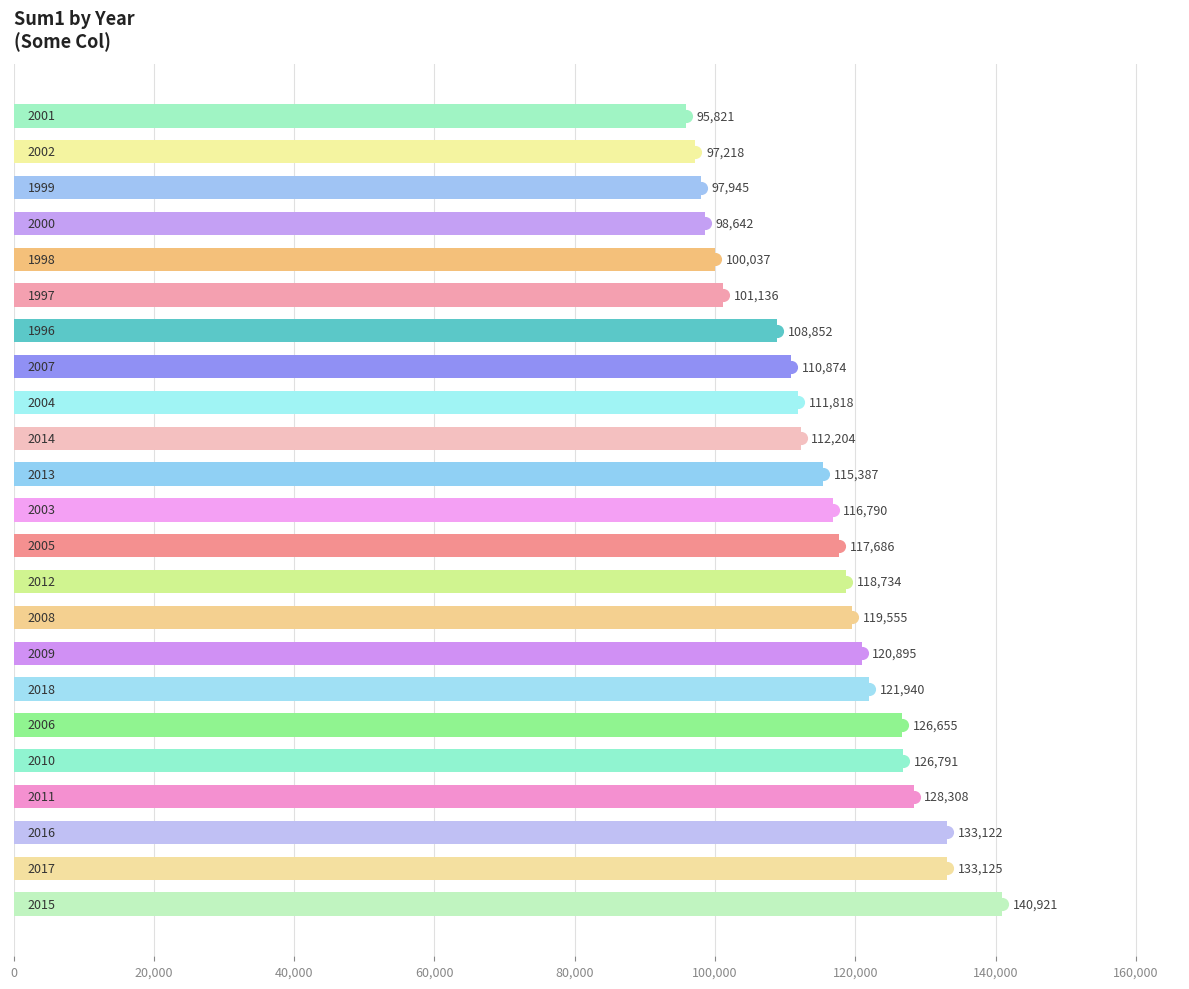

What is the sum of all values?

2654457.1